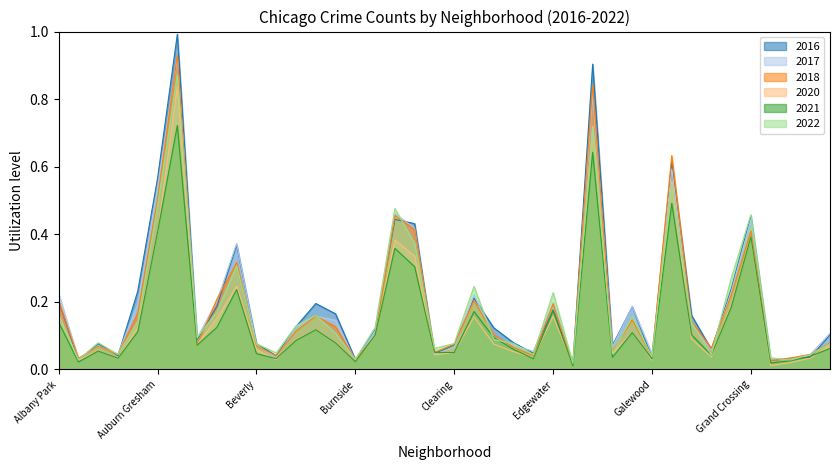

At which label is 2018 closest to 0?

Edison Park